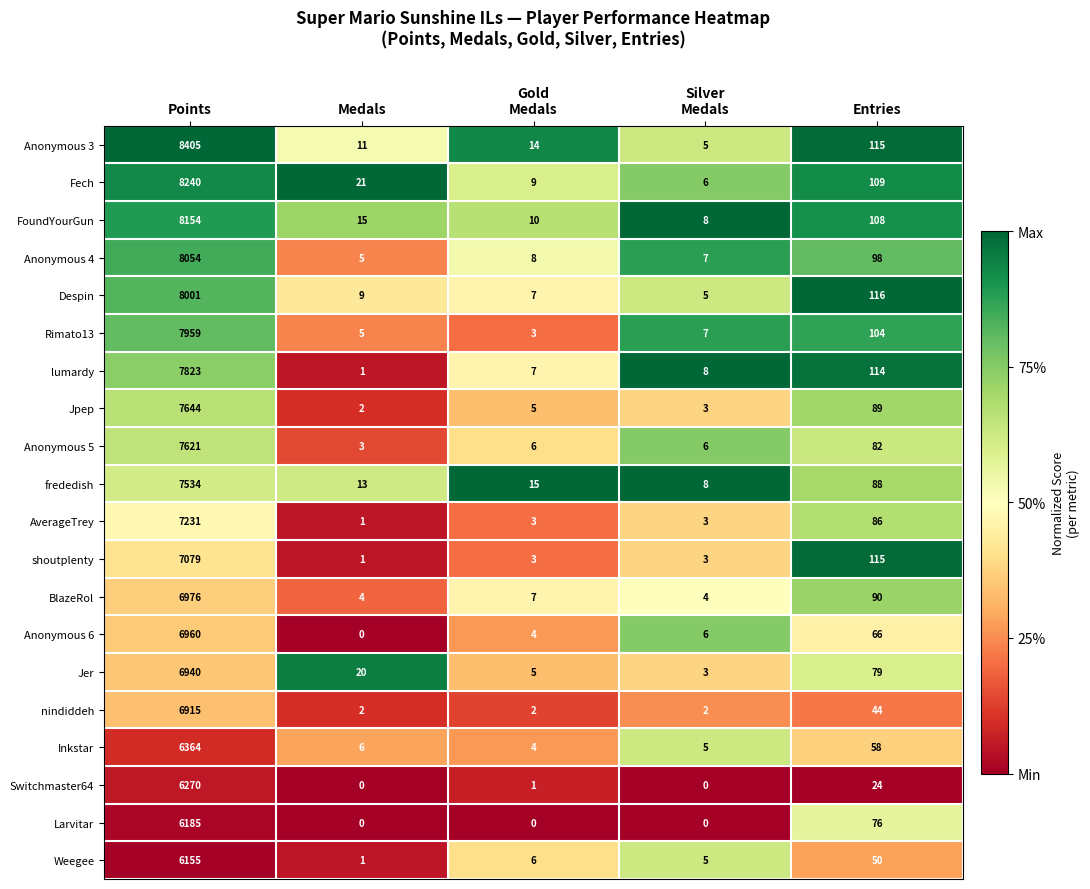

What is the greatest value displayed?

8405